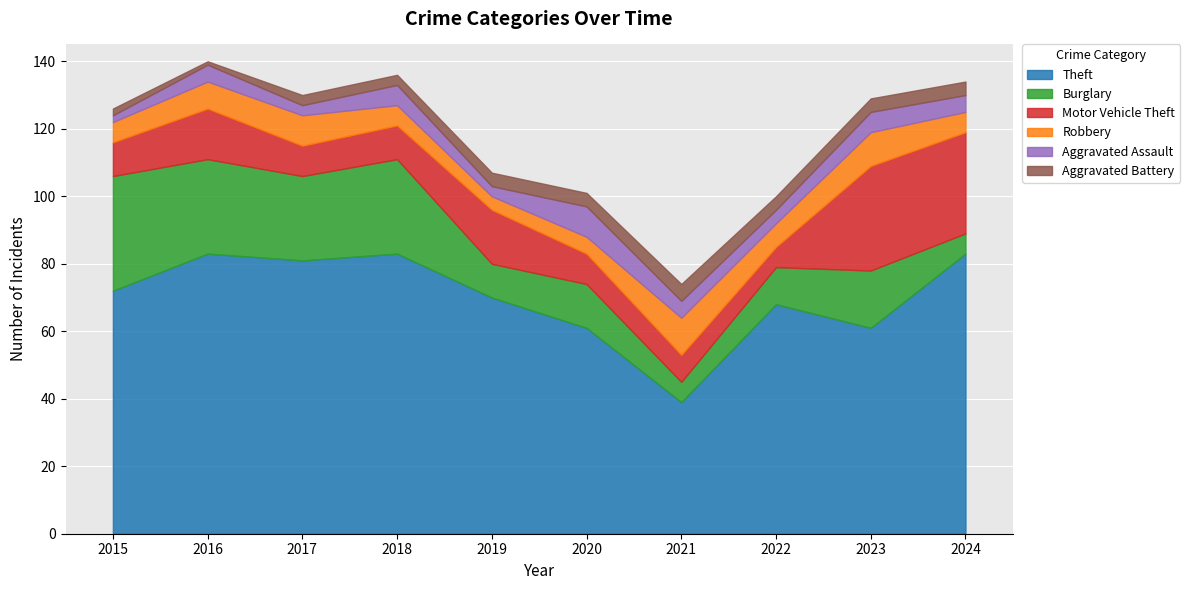

Rank the series by their maximum value, from lowest to highest.

Aggravated Battery, Aggravated Assault, Robbery, Motor Vehicle Theft, Burglary, Theft